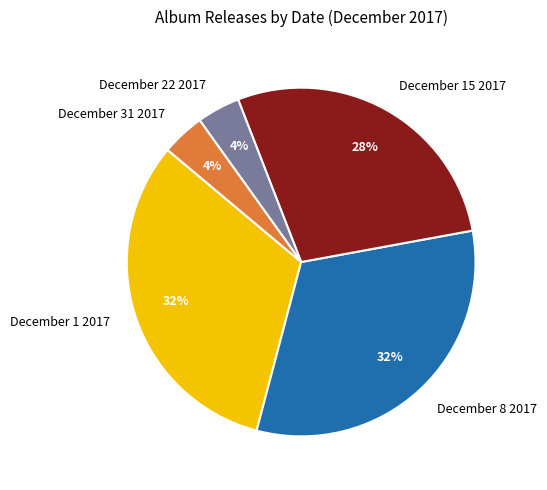

Is there a majority slice in this chart?

No